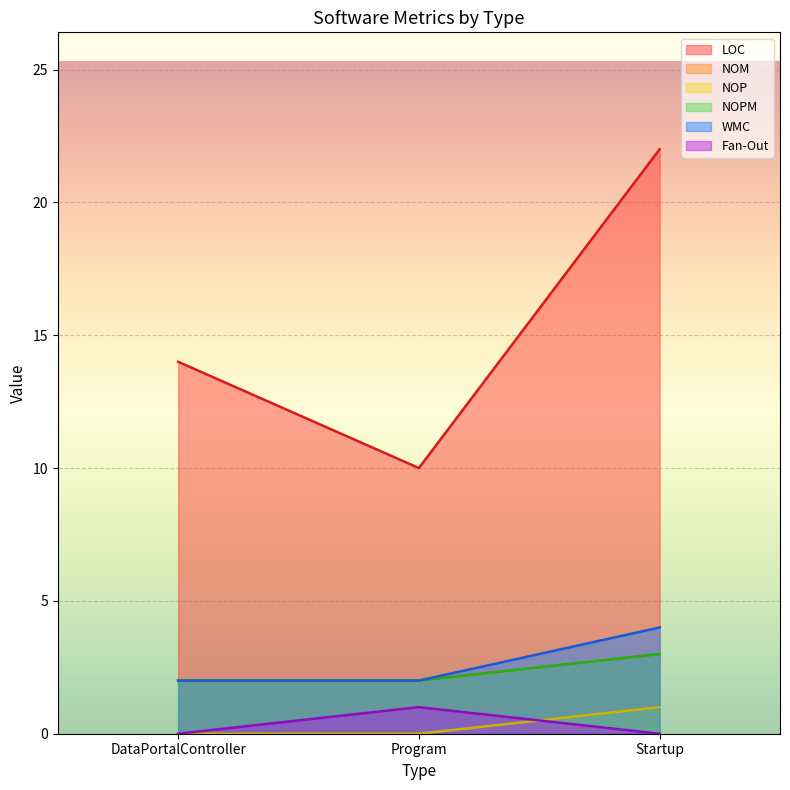

Between DataPortalController and Startup, which series saw the biggest shift?

LOC